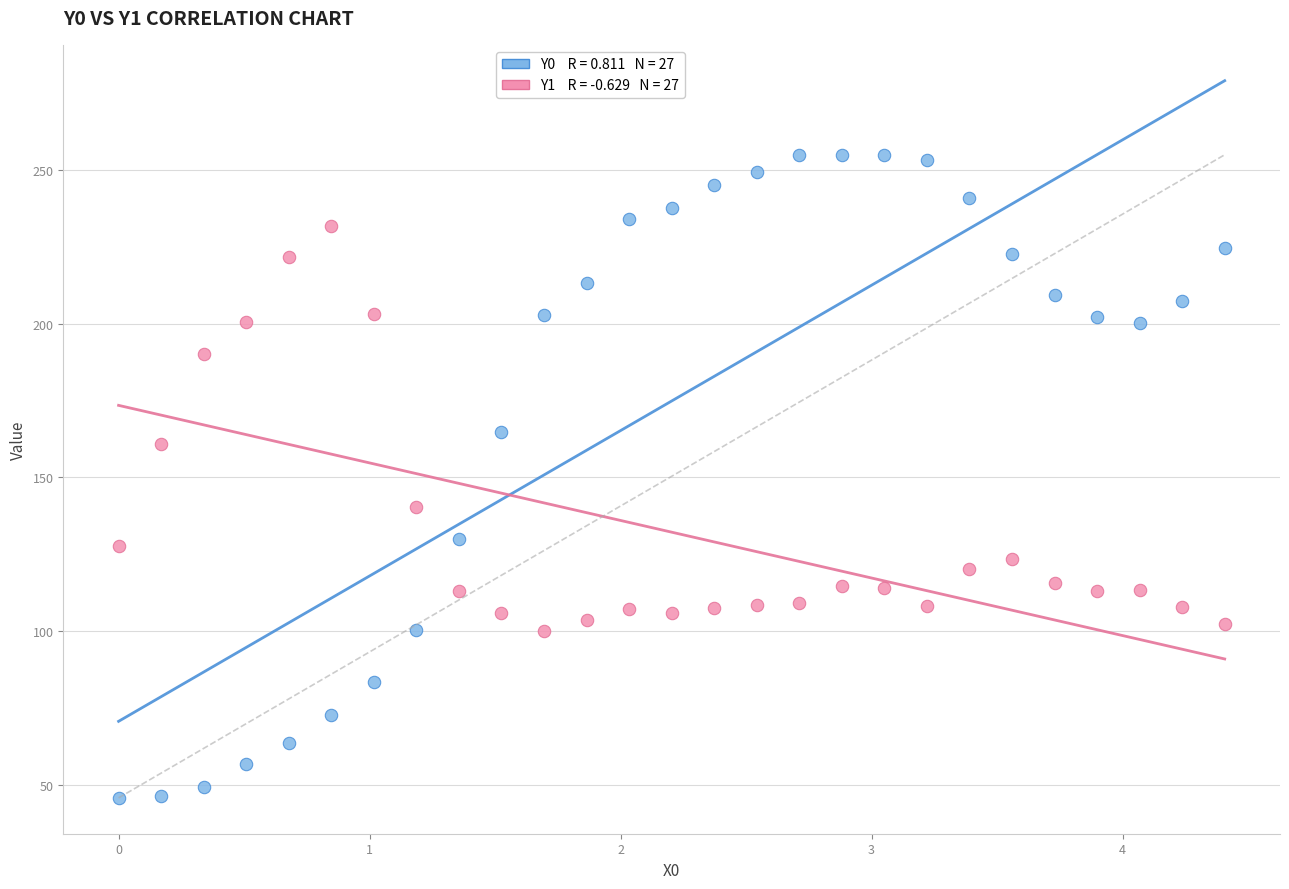

Across all data points, what is the range of X values (max minus min)?

4.4